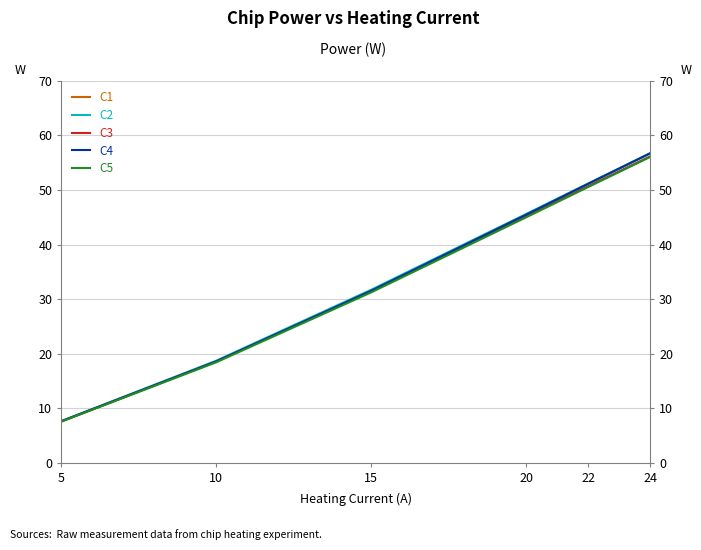

What value does the C5 series have at 5?

7.6